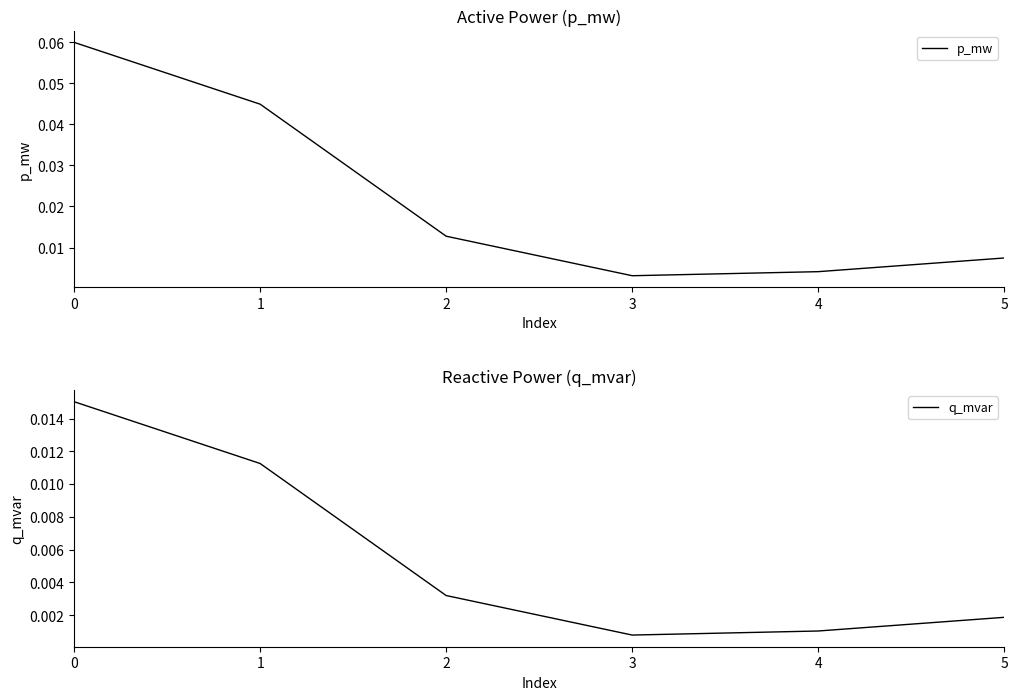

True or false: q_mvar has a value of 0.0 at 5.

False